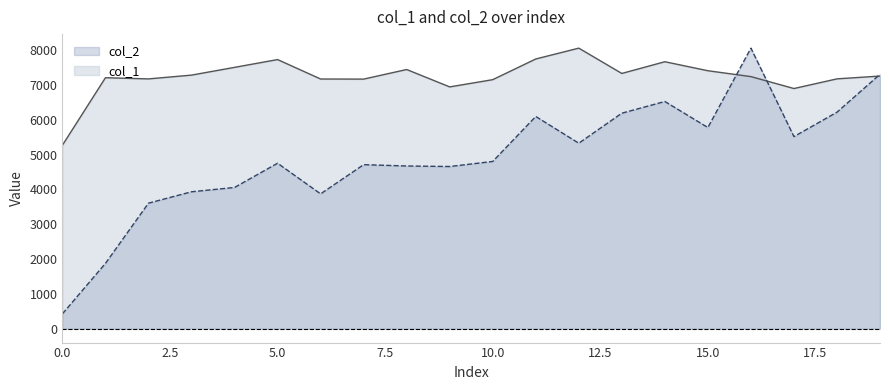

How many lines are shown in the chart?

2